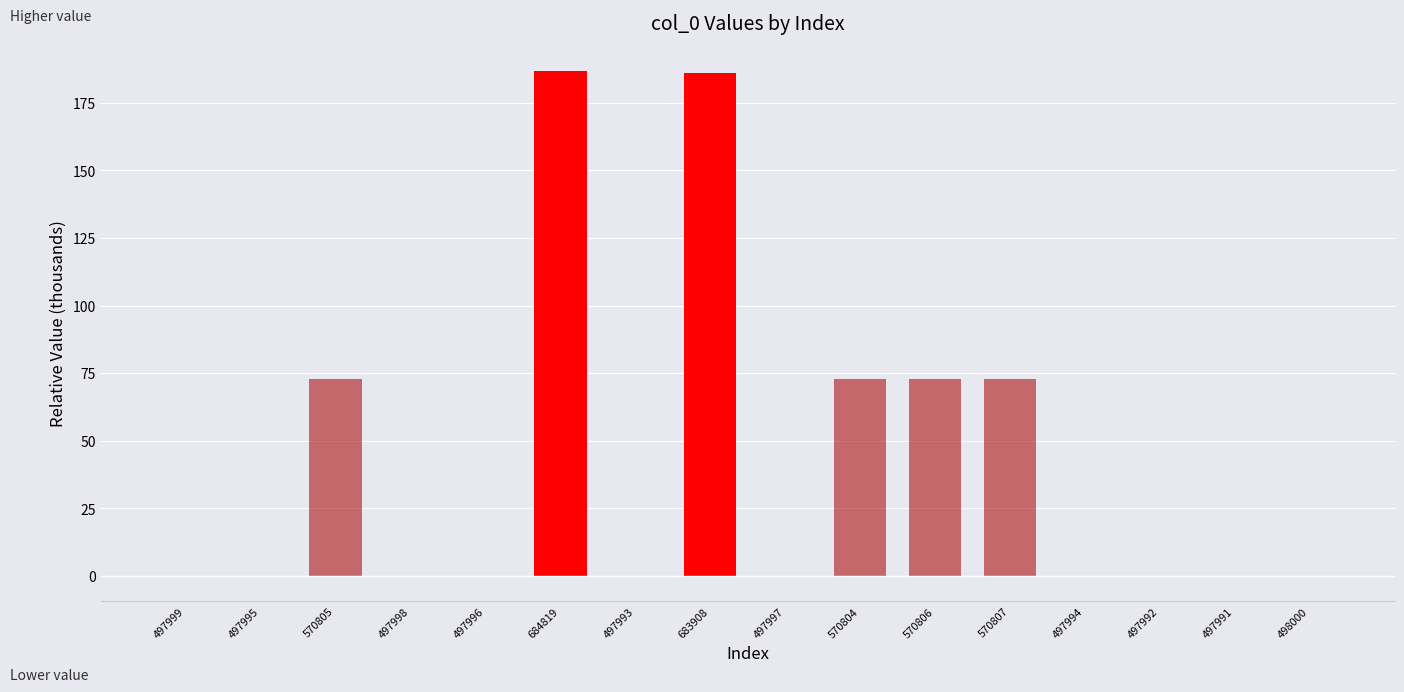

Does the chart contain stacked bars?

No